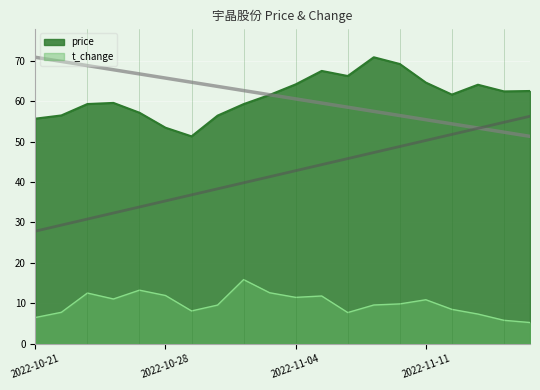

Is it true that price equals 66.3 at 2022-11-08?

True